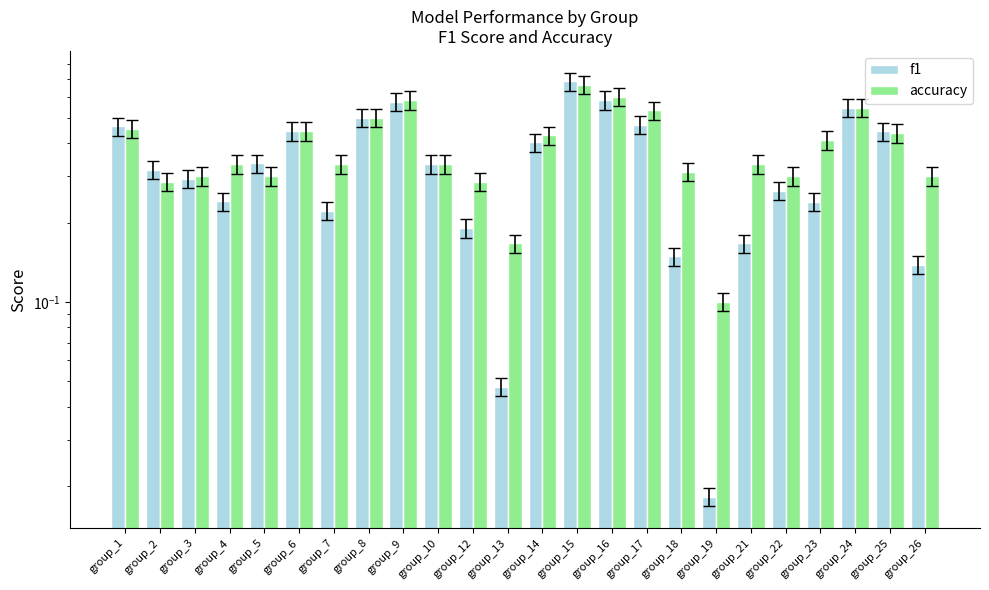

Which series has the largest range (max minus min)?

f1